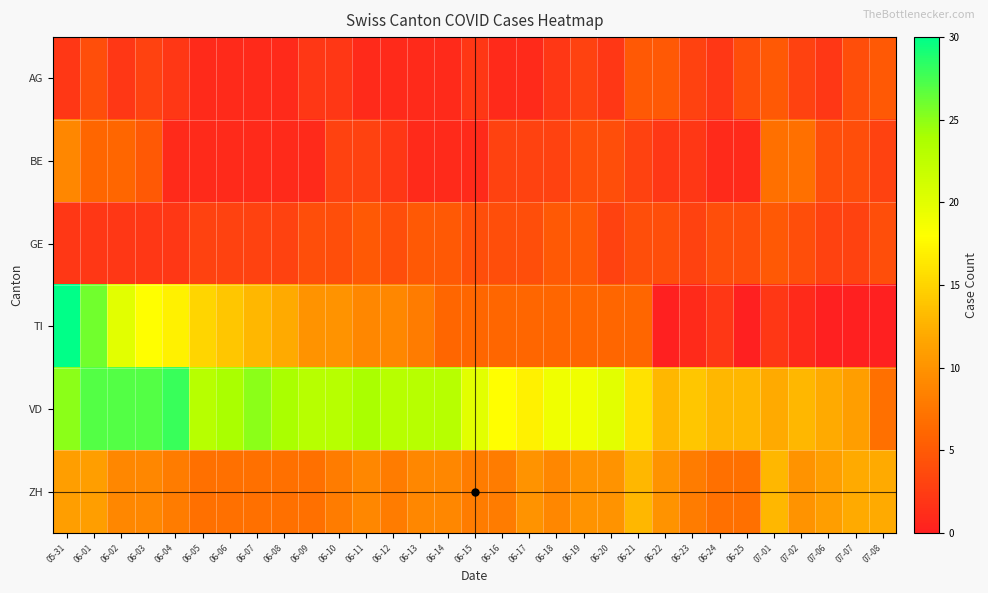

Reading right to left, transcribe all the data shown in this chart.

AG: 07-08=5	07-07=4	07-06=2	07-02=3	07-01=5	06-25=4	06-24=2	06-23=3	06-22=5	06-21=5	06-20=2	06-19=3	06-18=2	06-17=1	06-16=1	06-15=2	06-14=1	06-13=1	06-12=1	06-11=1	06-10=2	06-09=2	06-08=1	06-07=1	06-06=1	06-05=1	06-04=2	06-03=3	06-02=2	06-01=4	05-31=2
BE: 07-08=3	07-07=4	07-06=4	07-02=7	07-01=7	06-25=1	06-24=1	06-23=2	06-22=2	06-21=3	06-20=4	06-19=4	06-18=3	06-17=3	06-16=3	06-15=1	06-14=1	06-13=1	06-12=2	06-11=3	06-10=3	06-09=1	06-08=1	06-07=1	06-06=1	06-05=1	06-04=1	06-03=5	06-02=6	06-01=6	05-31=9
GE: 07-08=4	07-07=3	07-06=3	07-02=4	07-01=5	06-25=4	06-24=4	06-23=3	06-22=4	06-21=4	06-20=3	06-19=5	06-18=5	06-17=4	06-16=4	06-15=4	06-14=5	06-13=5	06-12=4	06-11=5	06-10=4	06-09=4	06-08=3	06-07=3	06-06=3	06-05=3	06-04=2	06-03=2	06-02=2	06-01=2	05-31=2
TI: 07-08=0	07-07=0	07-06=0	07-02=1	07-01=2	06-25=0	06-24=2	06-23=1	06-22=0	06-21=6	06-20=6	06-19=6	06-18=6	06-17=6	06-16=6	06-15=6	06-14=6	06-13=8	06-12=9	06-11=9	06-10=10	06-09=10	06-08=12	06-07=13	06-06=14	06-05=15	06-04=17	06-03=18	06-02=20	06-01=26	05-31=30
VD: 07-08=7	07-07=11	07-06=12	07-02=13	07-01=12	06-25=13	06-24=13	06-23=14	06-22=13	06-21=16	06-20=20	06-19=19	06-18=19	06-17=17	06-16=18	06-15=20	06-14=23	06-13=23	06-12=23	06-11=24	06-10=23	06-09=23	06-08=24	06-07=25	06-06=24	06-05=23	06-04=28	06-03=27	06-02=27	06-01=27	05-31=25
ZH: 07-08=12	07-07=12	07-06=11	07-02=10	07-01=13	06-25=7	06-24=7	06-23=8	06-22=10	06-21=13	06-20=10	06-19=10	06-18=9	06-17=10	06-16=8	06-15=8	06-14=9	06-13=9	06-12=8	06-11=9	06-10=8	06-09=7	06-08=7	06-07=7	06-06=7	06-05=7	06-04=8	06-03=9	06-02=9	06-01=11	05-31=11